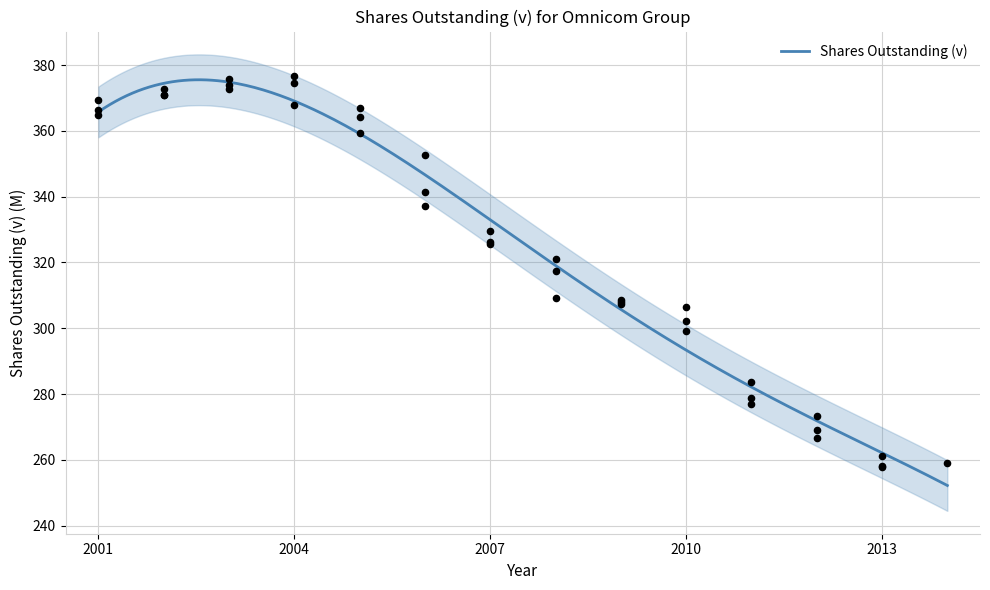

Is it true that Shares Outstanding (v) equals 333.0 at 2007?

True